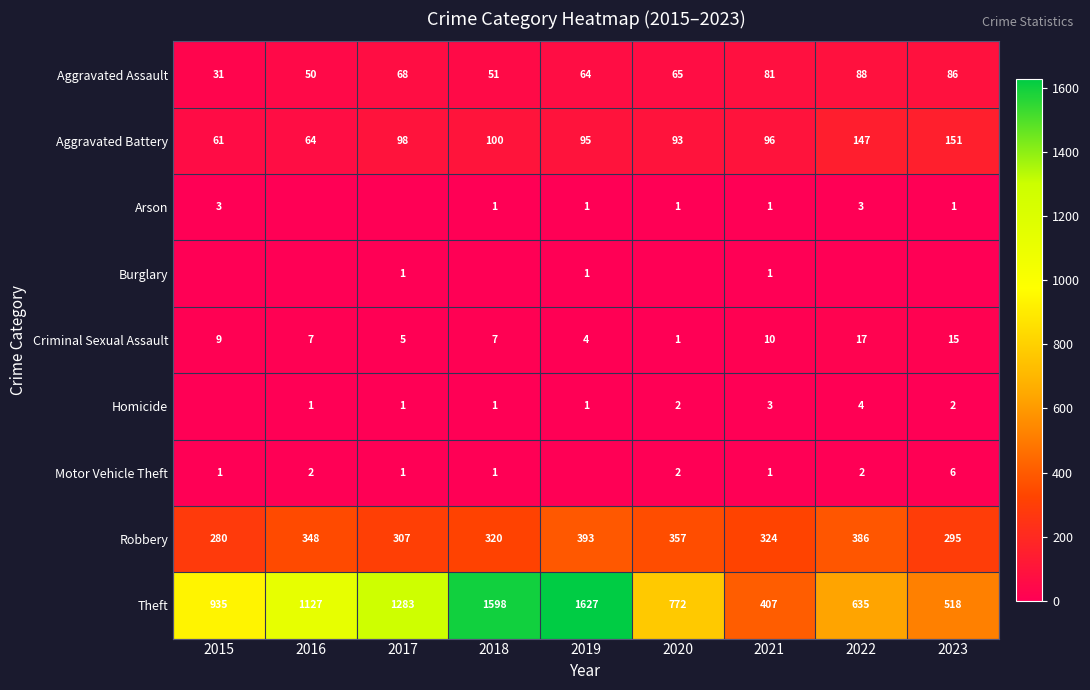

What is the sum of the Homicide values at 2019 and 2020?

3